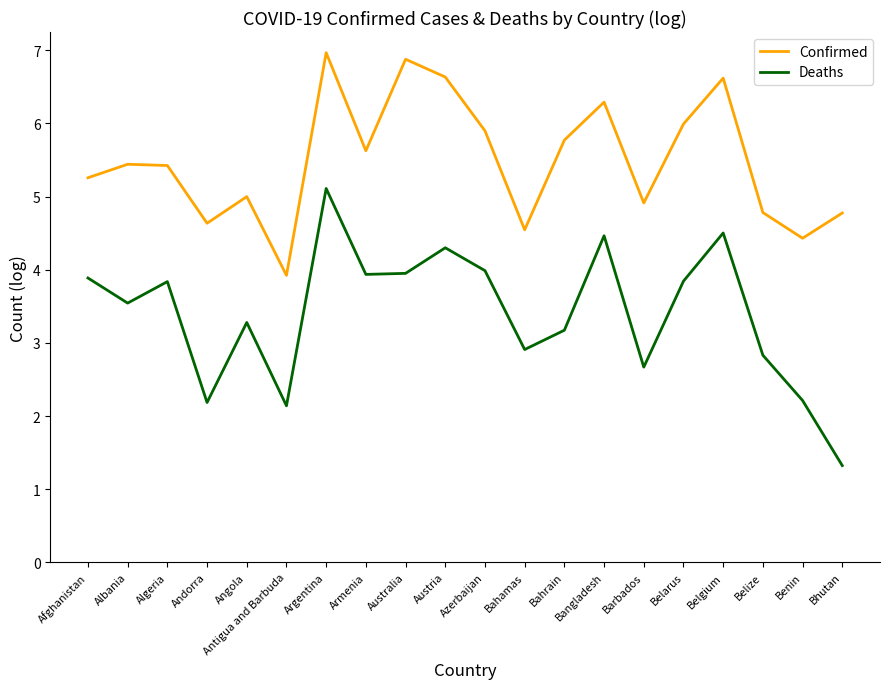

Which series has the largest total across all categories?

Confirmed